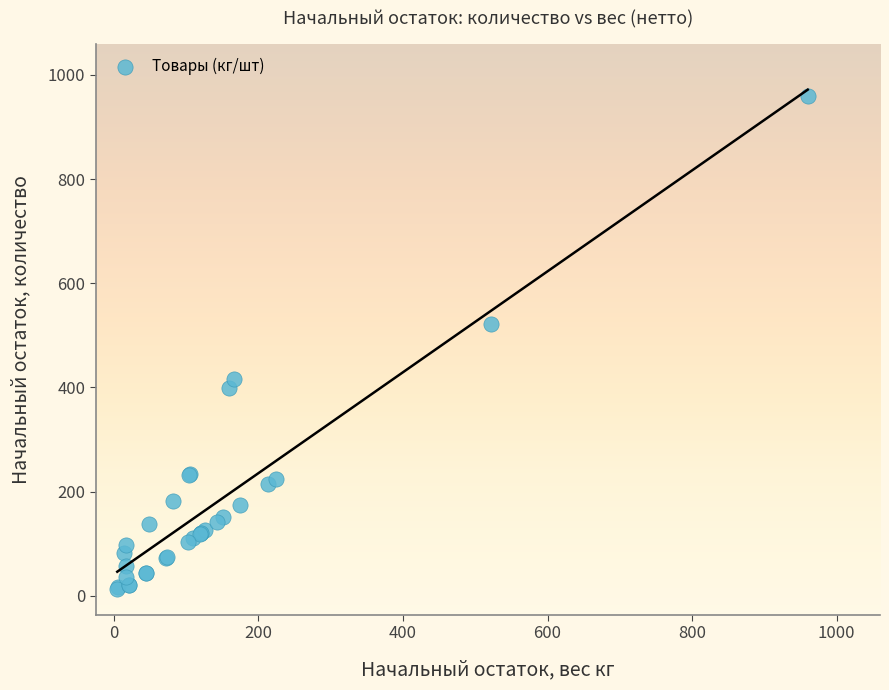

What Y value in the scatter plot is closest to 486?

521.2